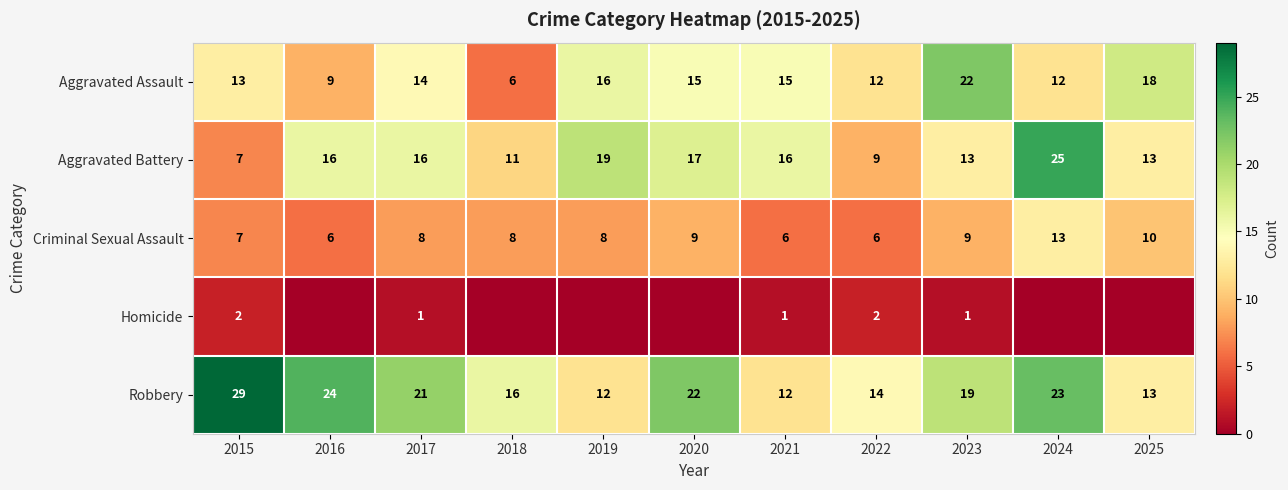

Is it true that Aggravated Battery equals 26 at 2019?

False